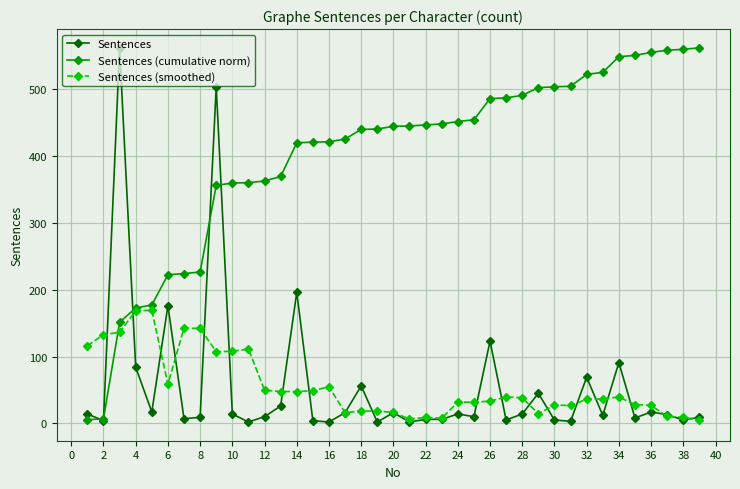

What is the maximum value for Sentences?

562.0